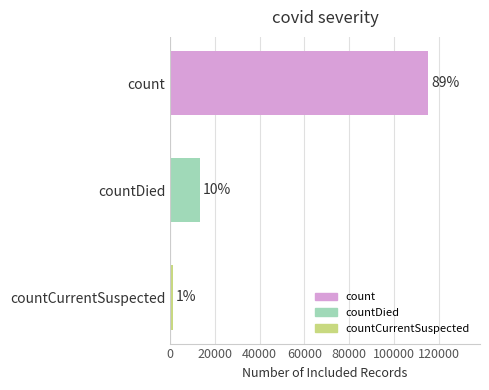

Are the bars horizontal?

Yes